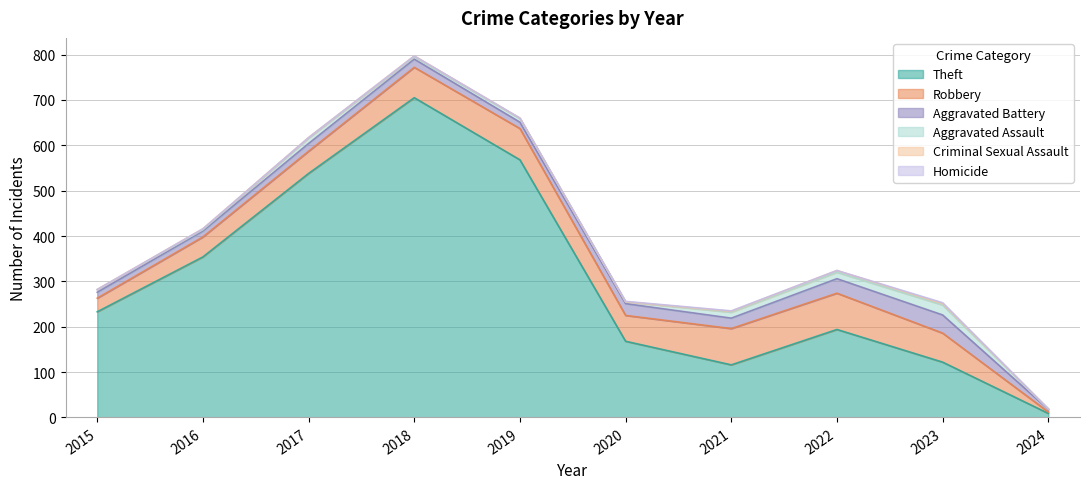

Where is Robbery nearest to the value 41?

2016